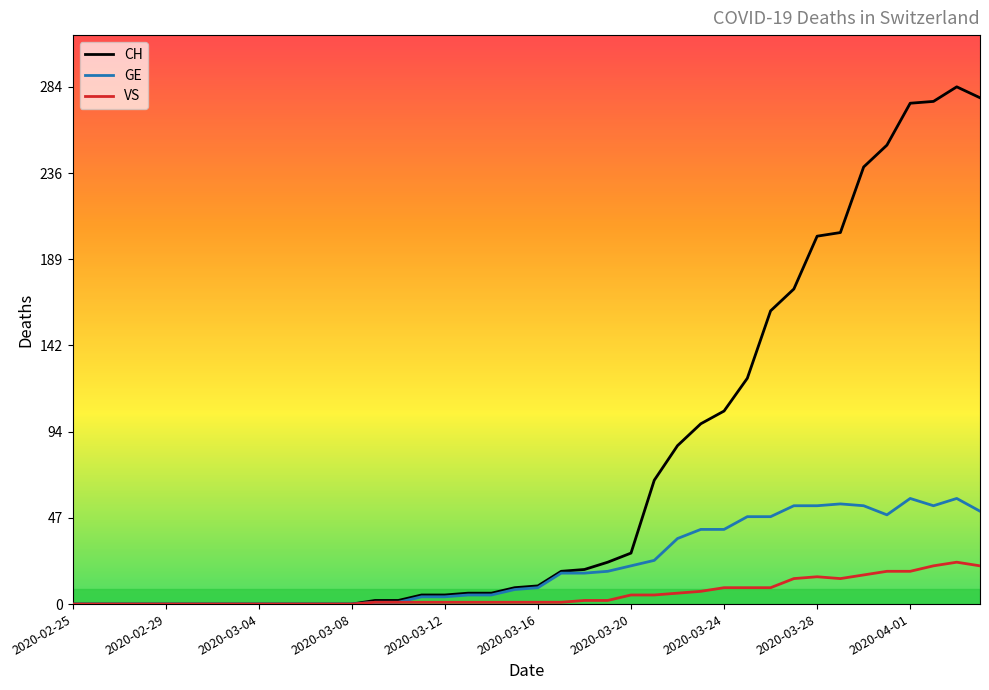

Is it true that GE equals 18 at 23?

True